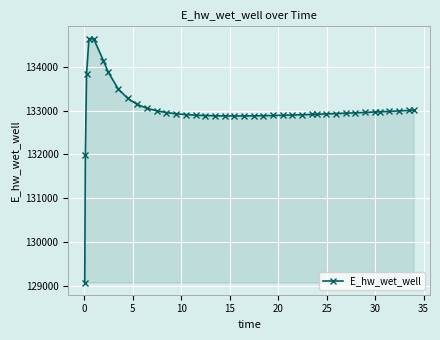

What is the sum of all values?

5320047.3